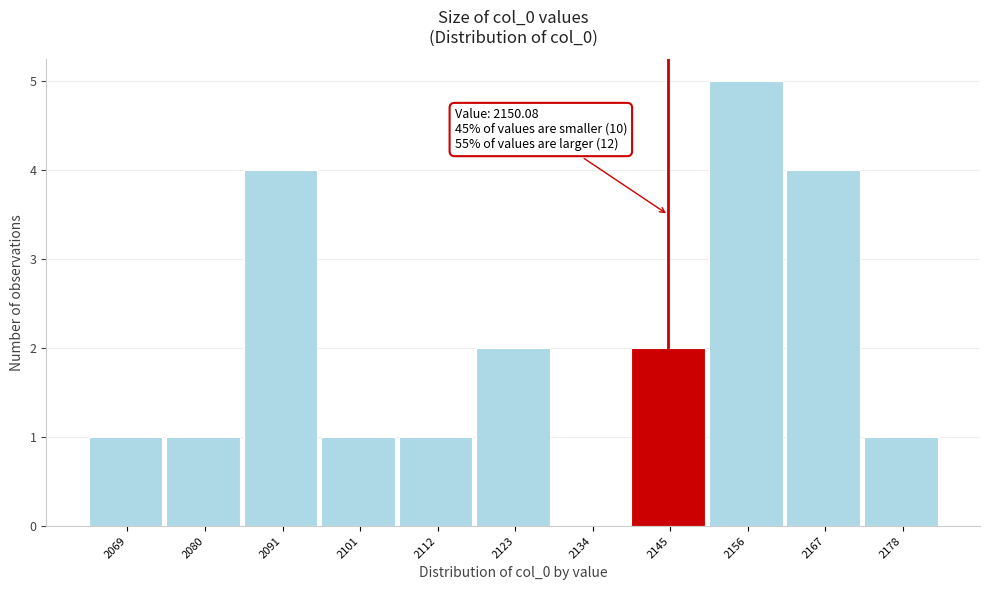

Reading left to right, transcribe all the data shown in this chart.

2069=1	2080=1	2091=4	2101=1	2112=1	2123=2	2134=0	2145=2	2156=5	2167=4	2178=1